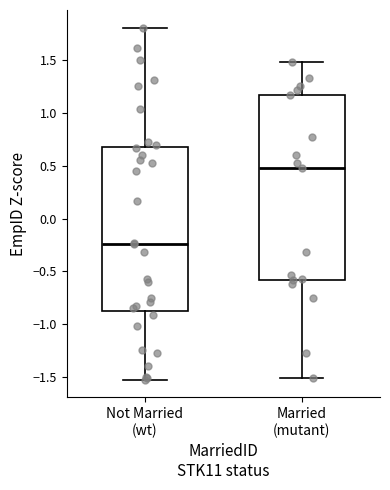

Where does the upper whisker of the box for Not Married (wt) end on the y-axis? The values are not printed on the chart, so give them approximately, as read against the axis.

1.80